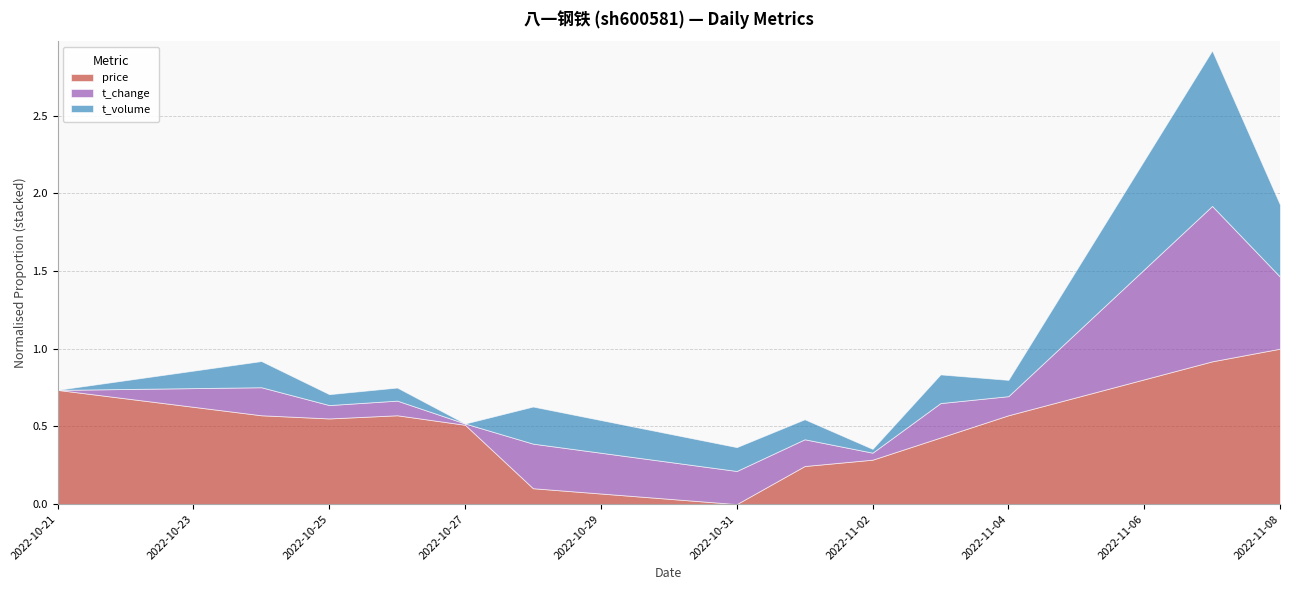

Rank the categories by t_change value from lowest to highest.

2022-10-21, 2022-10-27, 2022-11-02, 2022-10-25, 2022-10-26, 2022-11-04, 2022-11-01, 2022-10-24, 2022-10-31, 2022-11-03, 2022-10-28, 2022-11-08, 2022-11-07